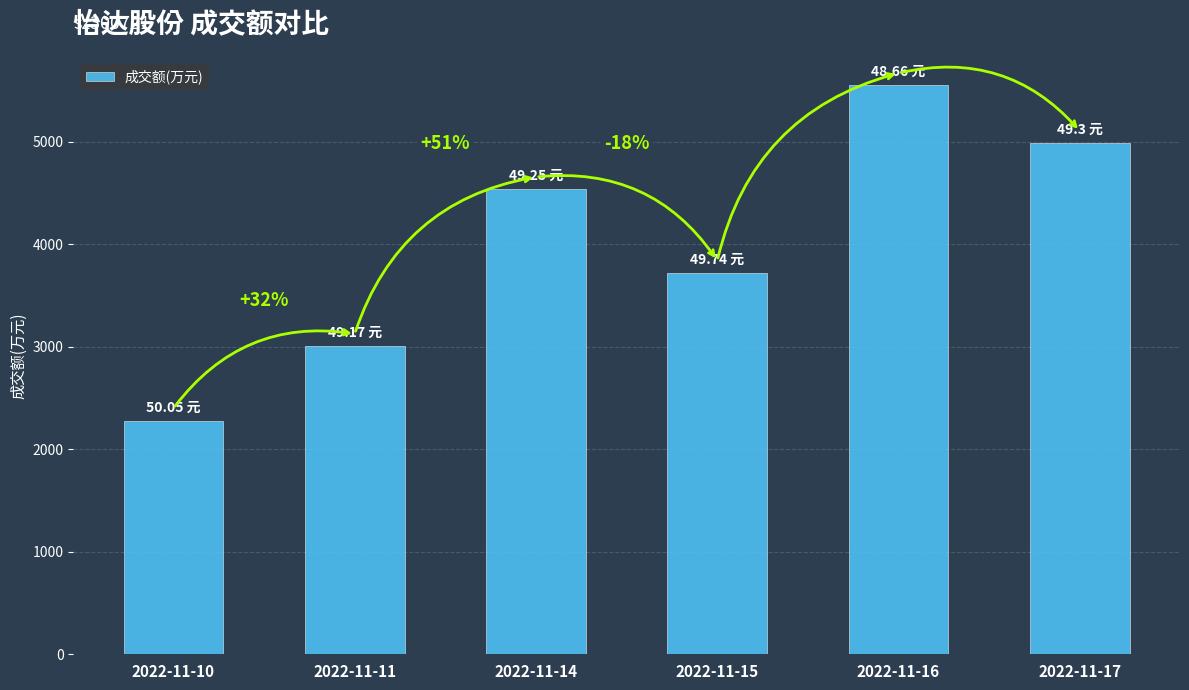

How many bars are there in total?

6